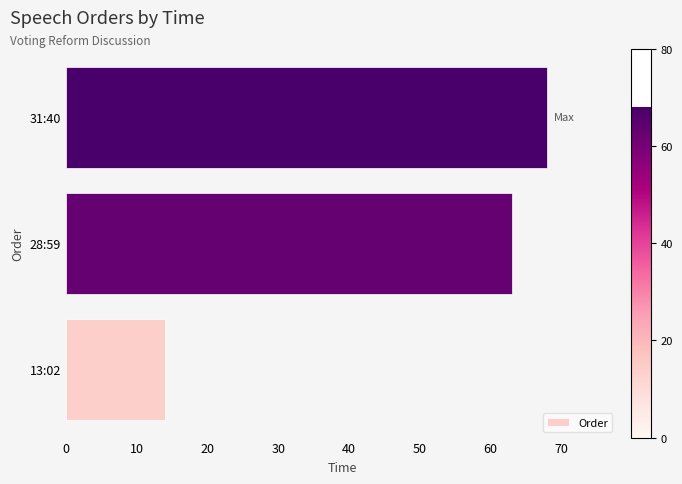

The value at 31:40 is 117. True or false?

False